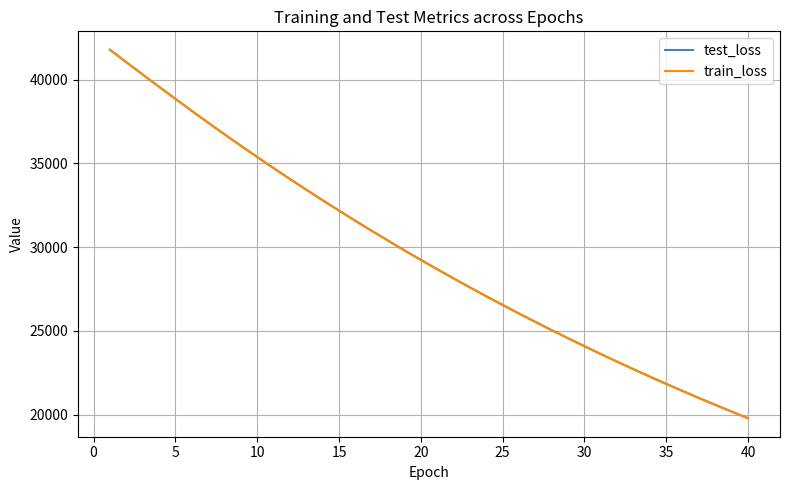

What is the highest value of the train_loss series?

41780.3